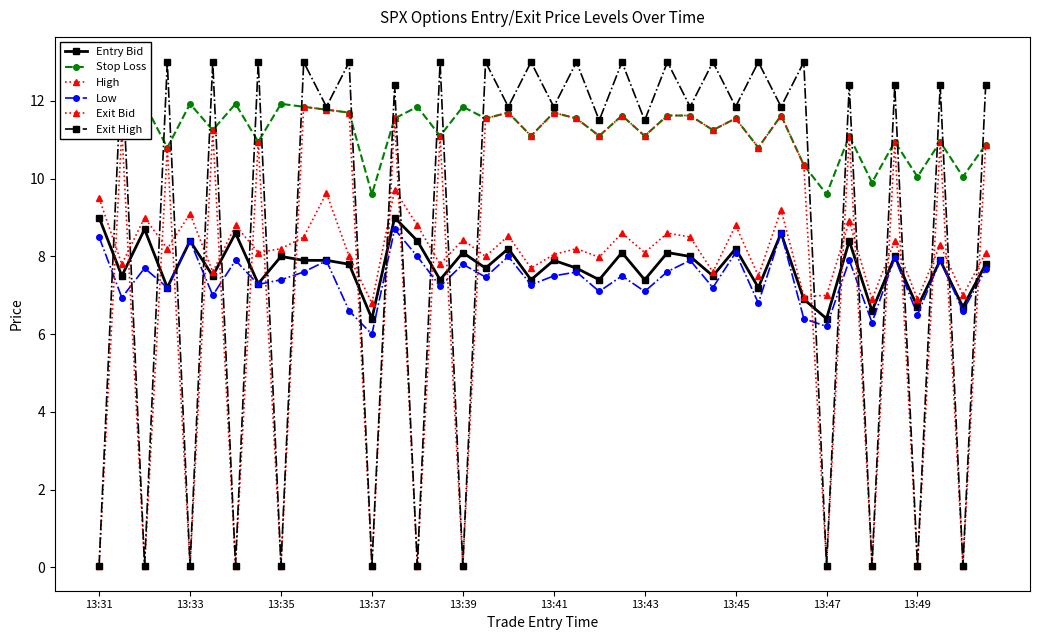

How many interior local valleys does the High series have?

16